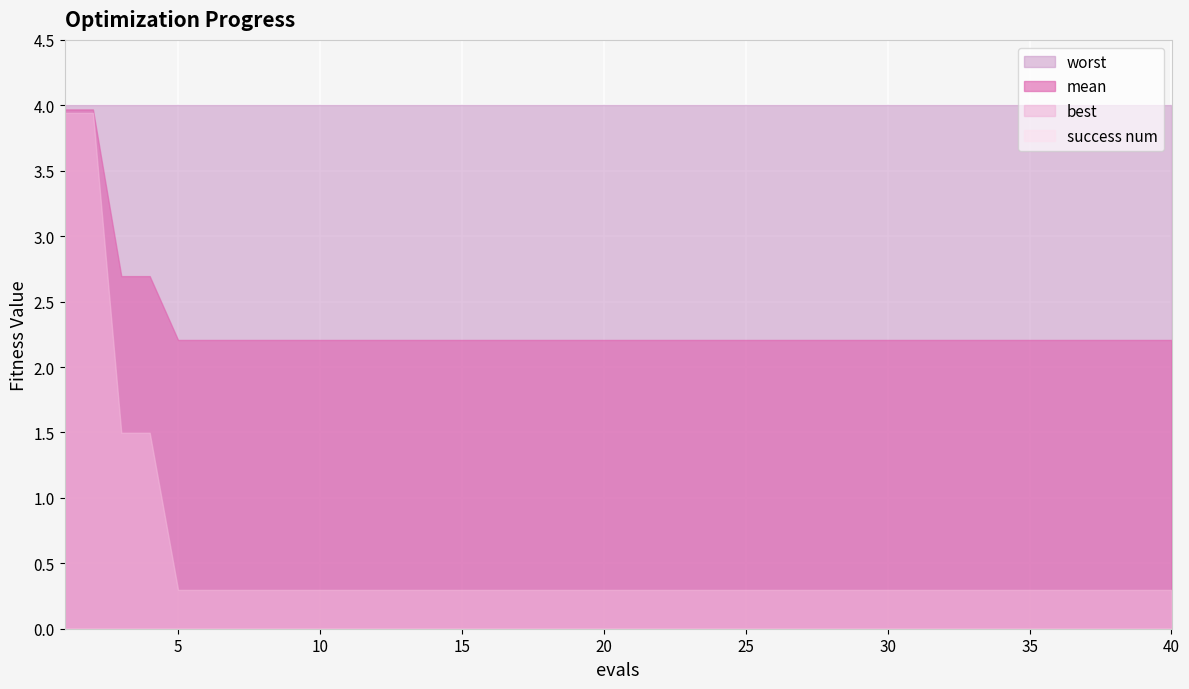

Reading right to left, transcribe all the data shown in this chart.

mean: 2.2	2.2	2.2	2.2	2.2	2.2	2.2	2.2	2.2	2.2	2.2	2.2	2.2	2.2	2.2	2.2	2.2	2.2	2.2	2.2	2.2	2.2	2.2	2.2	2.2	2.2	2.2	2.2	2.2	2.2	2.2	2.2	2.2	2.2	2.2	2.2	2.7	2.7	4.0	4.0
best: 0.3	0.3	0.3	0.3	0.3	0.3	0.3	0.3	0.3	0.3	0.3	0.3	0.3	0.3	0.3	0.3	0.3	0.3	0.3	0.3	0.3	0.3	0.3	0.3	0.3	0.3	0.3	0.3	0.3	0.3	0.3	0.3	0.3	0.3	0.3	0.3	1.5	1.5	3.9	3.9
worst: 4.0	4.0	4.0	4.0	4.0	4.0	4.0	4.0	4.0	4.0	4.0	4.0	4.0	4.0	4.0	4.0	4.0	4.0	4.0	4.0	4.0	4.0	4.0	4.0	4.0	4.0	4.0	4.0	4.0	4.0	4.0	4.0	4.0	4.0	4.0	4.0	4.0	4.0	4.0	4.0
success num: 0.0	0.0	0.0	0.0	0.0	0.0	0.0	0.0	0.0	0.0	0.0	0.0	0.0	0.0	0.0	0.0	0.0	0.0	0.0	0.0	0.0	0.0	0.0	0.0	0.0	0.0	0.0	0.0	0.0	0.0	0.0	0.0	0.0	0.0	0.0	0.0	0.0	0.0	0.0	0.0